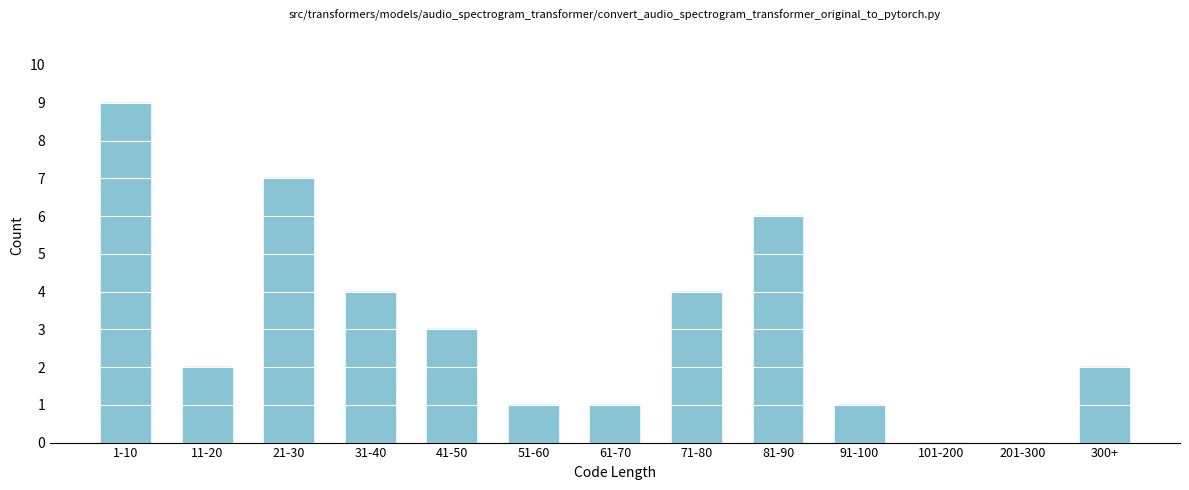

Reading left to right, transcribe all the data shown in this chart.

1-10=9	11-20=2	21-30=7	31-40=4	41-50=3	51-60=1	61-70=1	71-80=4	81-90=6	91-100=1	101-200=0	201-300=0	300+=2